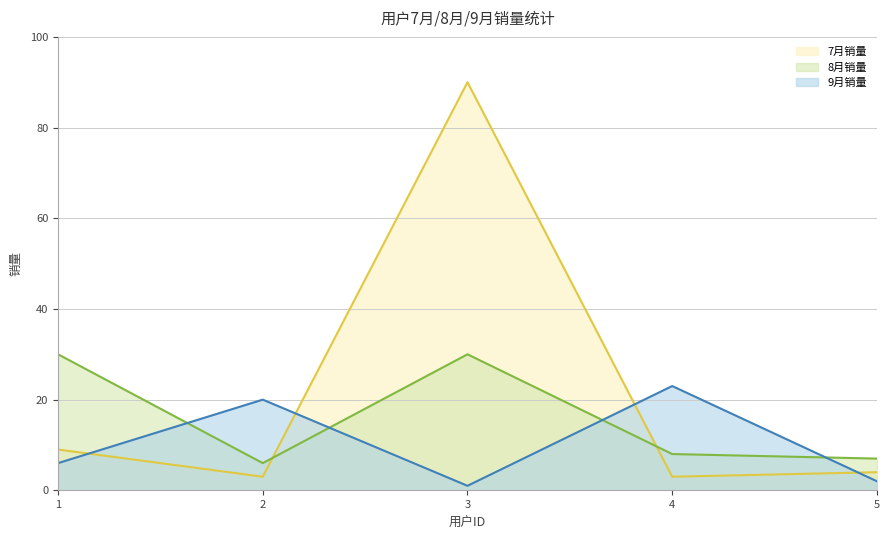

Which label corresponds to the largest value in the chart?

3